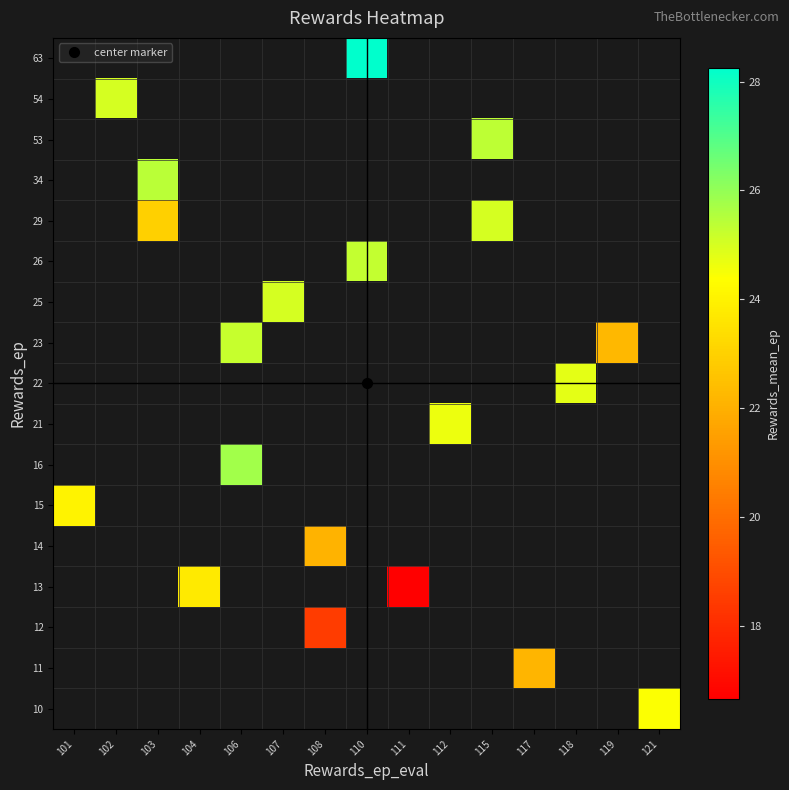

Is the value of 22 at 118 greater than the value of 34 at 110?

No